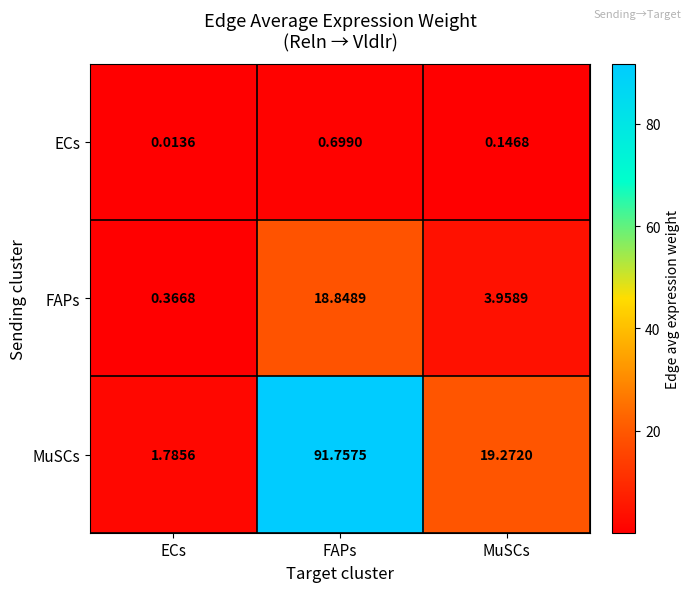

List the series in order of their peak value, lowest first.

ECs, FAPs, MuSCs